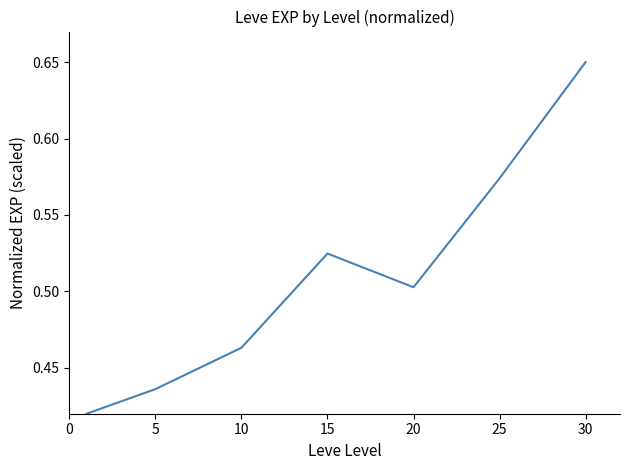

How many interior local valleys (lower than both neighbors) does the data have?

1